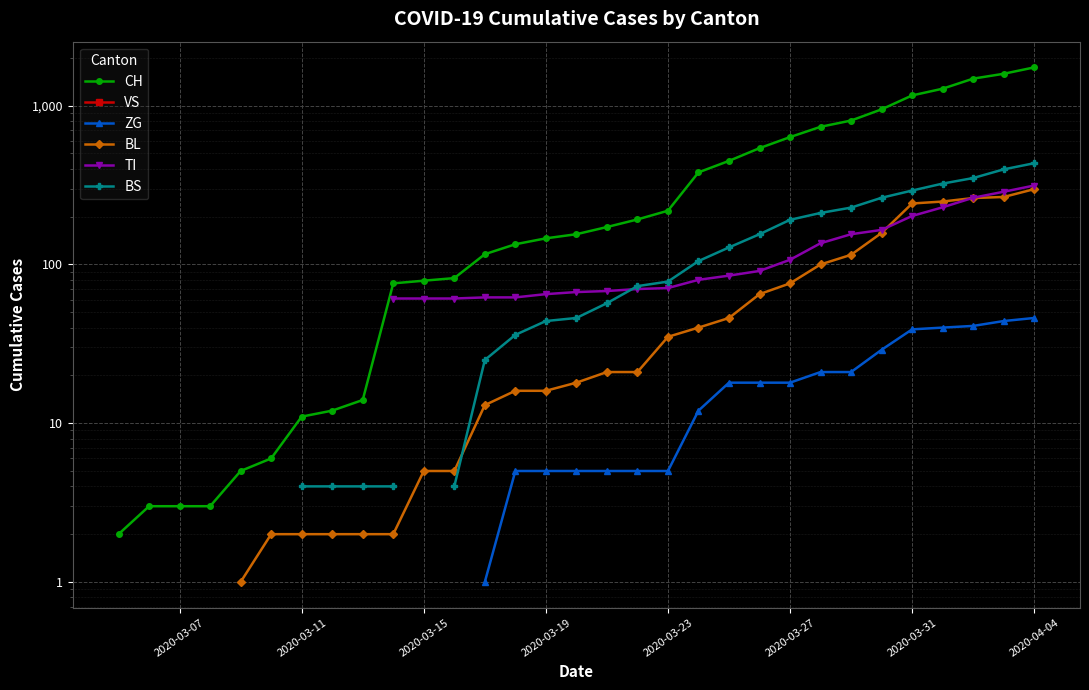

Count the number of data series in this chart.

6